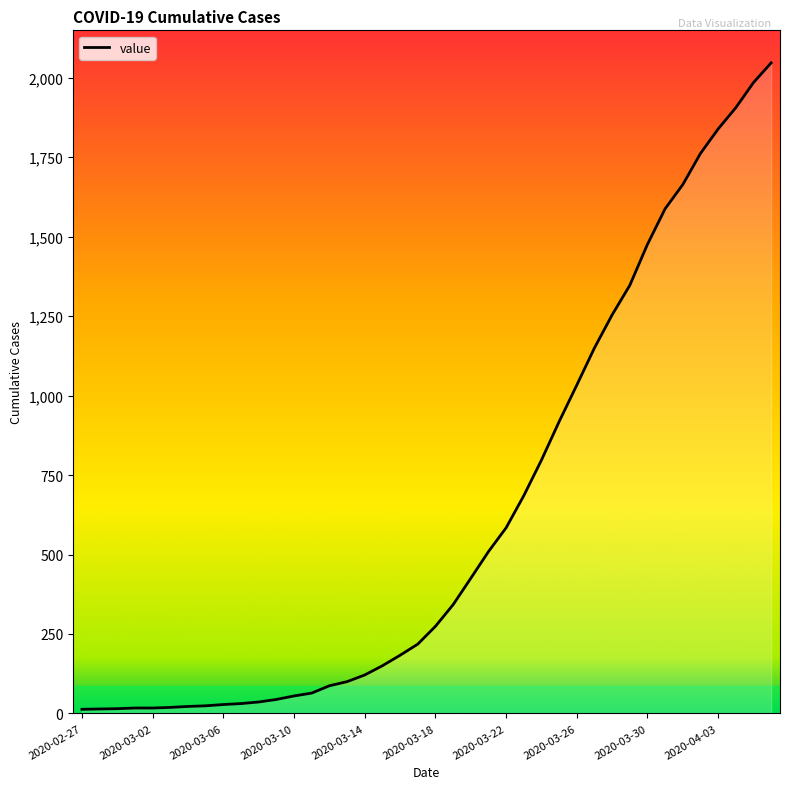

Count the number of data series in this chart.

1